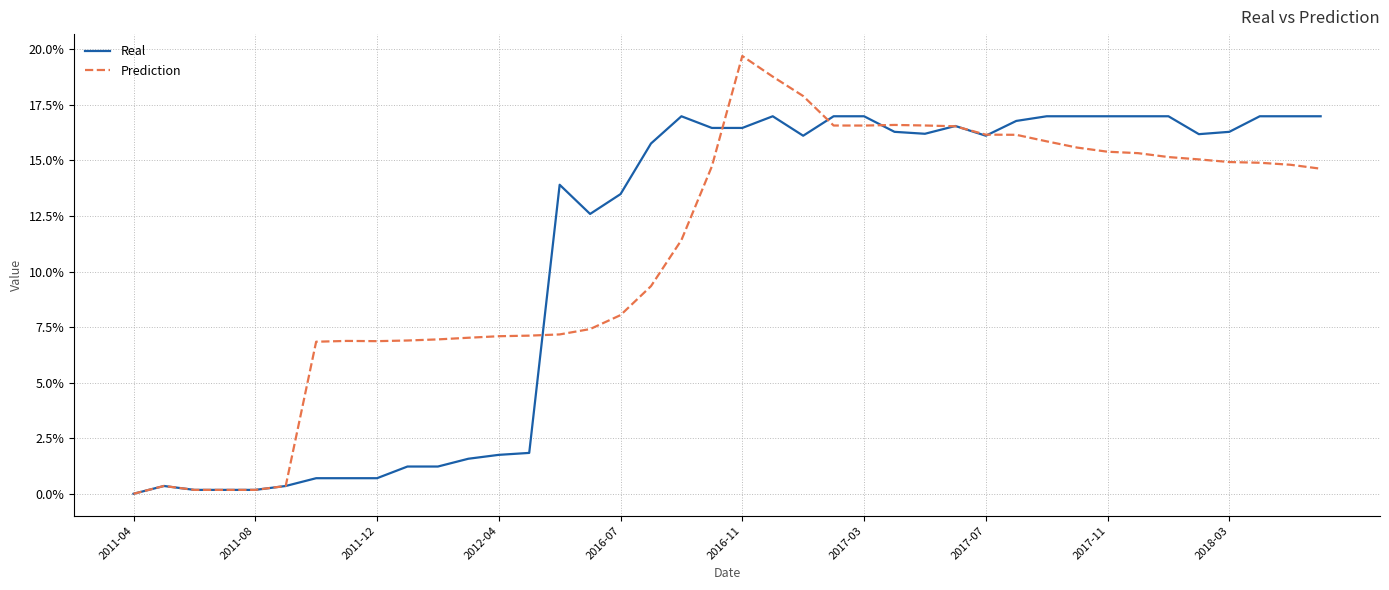

Which series has the largest total across all categories?

Prediction